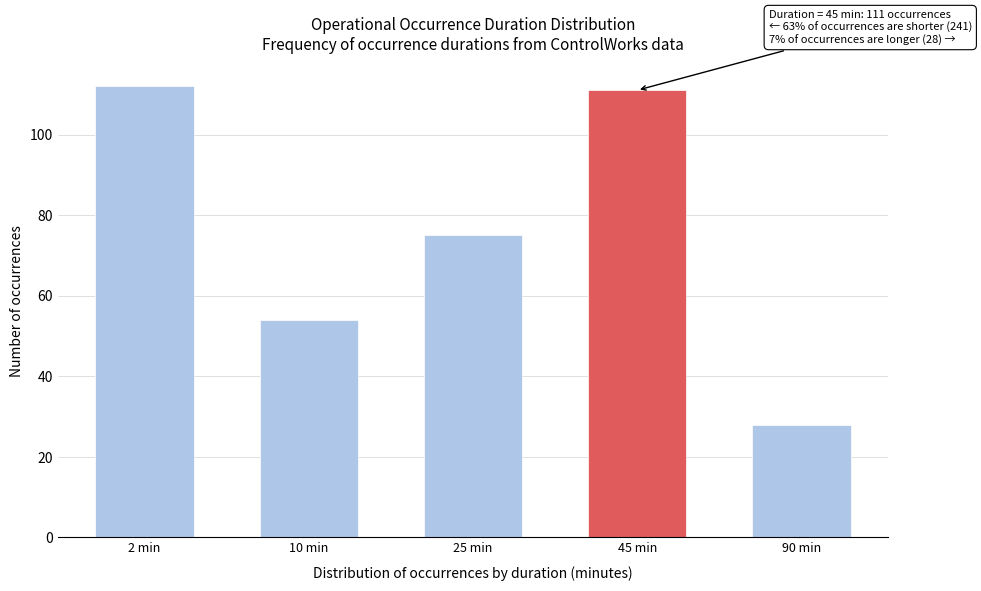

Reading left to right, transcribe all the data shown in this chart.

112	54	75	111	28